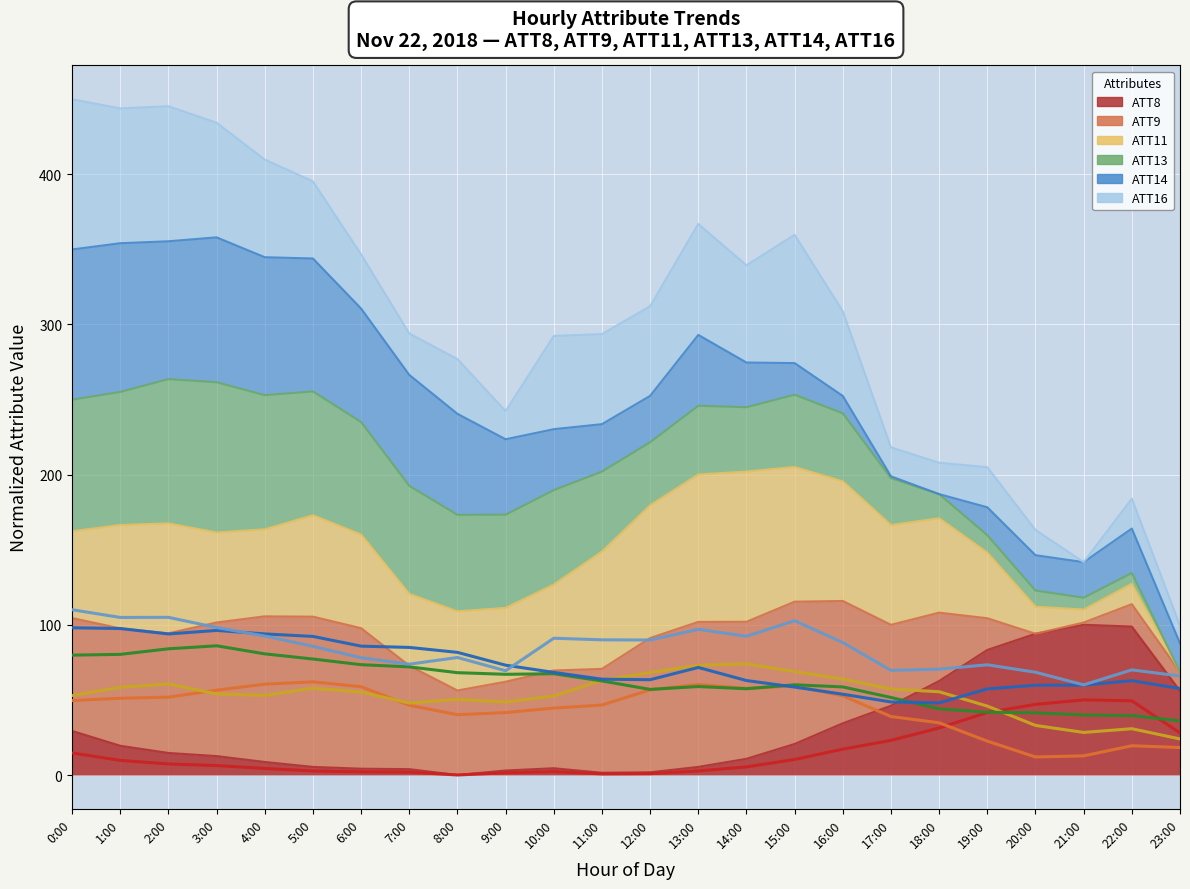

What is the spread (max minus min) of values at 16:00?

71.0